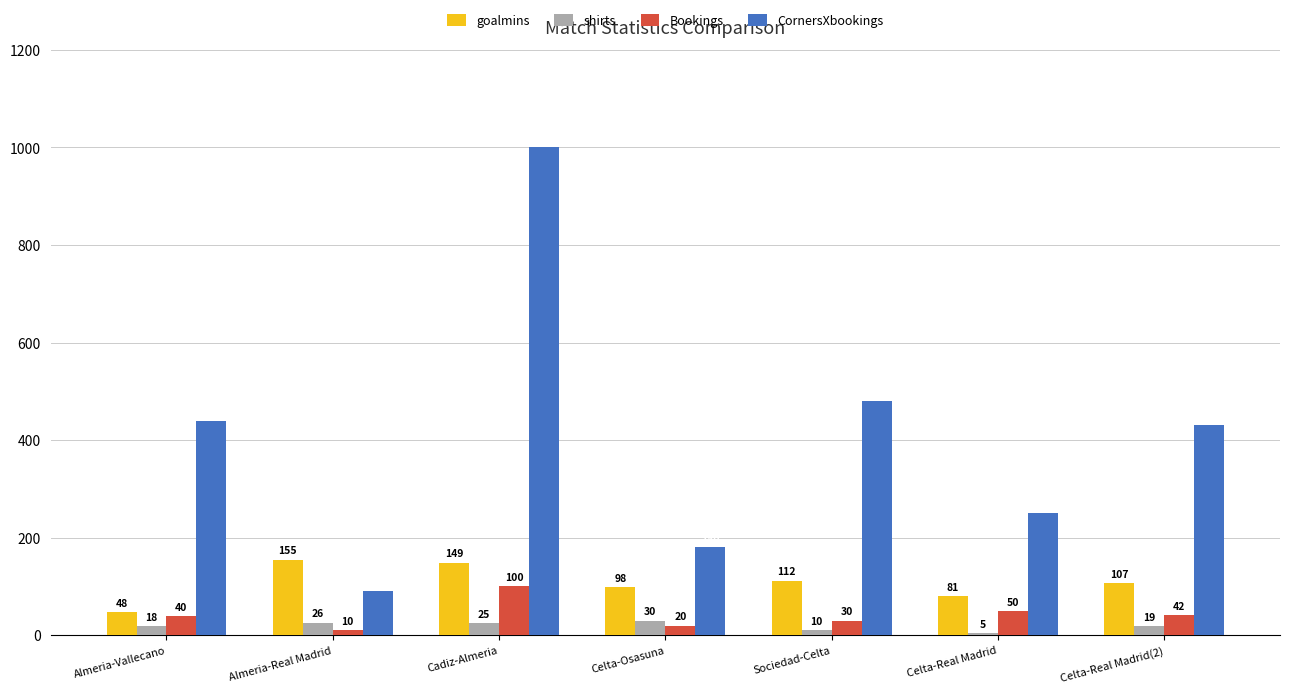

Reading left to right, extract all data points from this chart.

goalmins: Almeria-Vallecano=48	Almeria-Real Madrid=155	Cadiz-Almeria=149	Celta-Osasuna=98	Sociedad-Celta=112	Celta-Real Madrid=81	Celta-Real Madrid(2)=107
shirts: Almeria-Vallecano=18	Almeria-Real Madrid=26	Cadiz-Almeria=25	Celta-Osasuna=30	Sociedad-Celta=10	Celta-Real Madrid=5	Celta-Real Madrid(2)=19
Bookings: Almeria-Vallecano=40	Almeria-Real Madrid=10	Cadiz-Almeria=100	Celta-Osasuna=20	Sociedad-Celta=30	Celta-Real Madrid=50	Celta-Real Madrid(2)=42
CornersXbookings: Almeria-Vallecano=440	Almeria-Real Madrid=90	Cadiz-Almeria=1000	Celta-Osasuna=180	Sociedad-Celta=480	Celta-Real Madrid=250	Celta-Real Madrid(2)=432